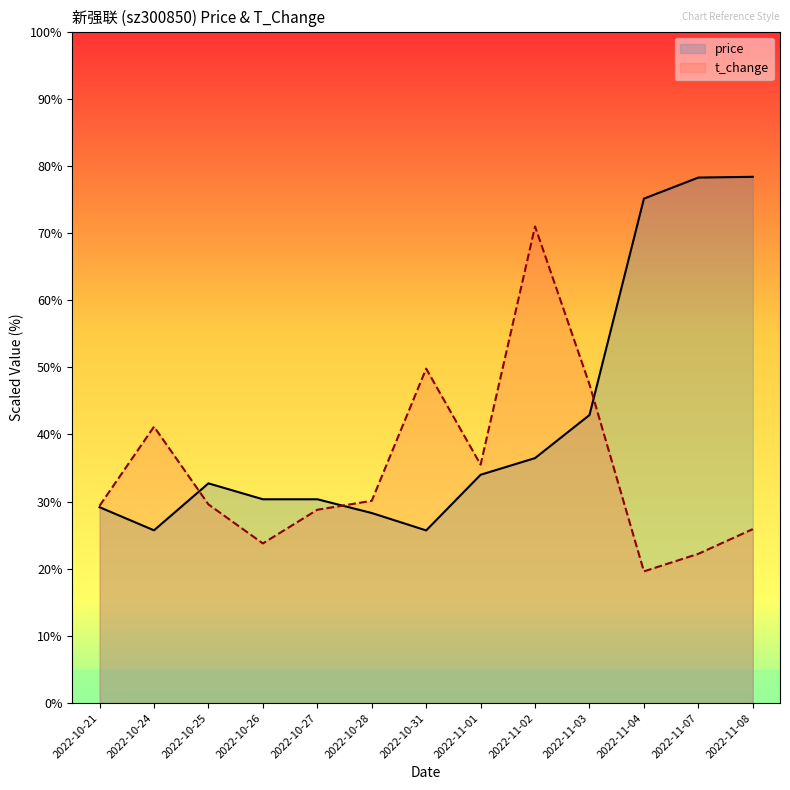

In price, how many points are higher than both neighbors (excluding endpoints)?

1